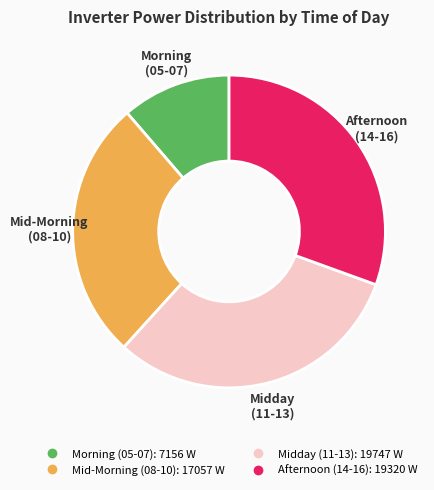

Is there a majority slice in this chart?

No